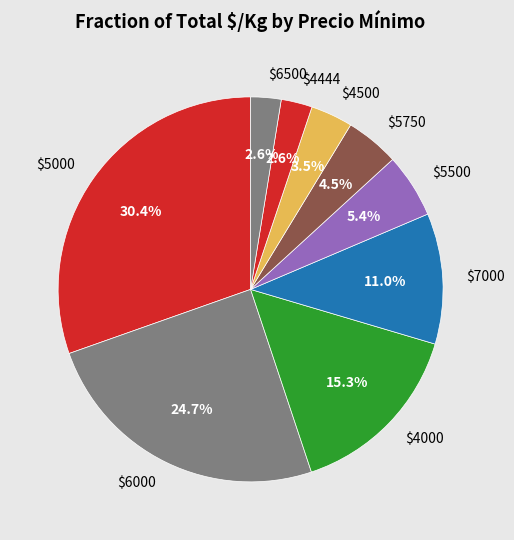

What is the largest slice in the pie chart?

$5000